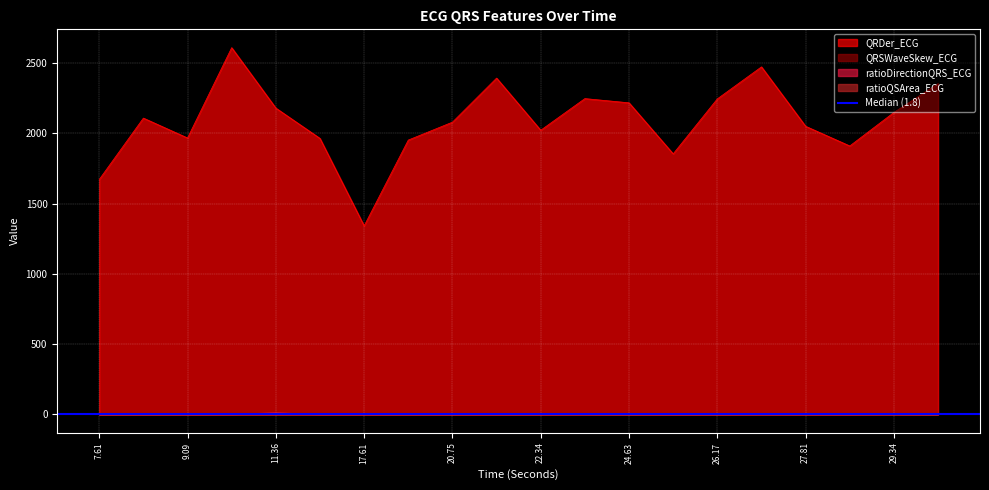

Where is the first local minimum for QRSWaveSkew_ECG?

10.5703125